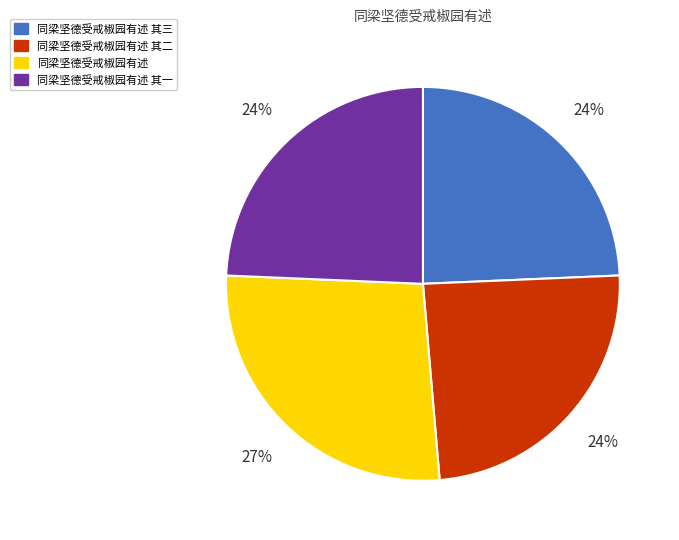

To the nearest percent, what is the difference between the largest and smallest slice percentages?

3%